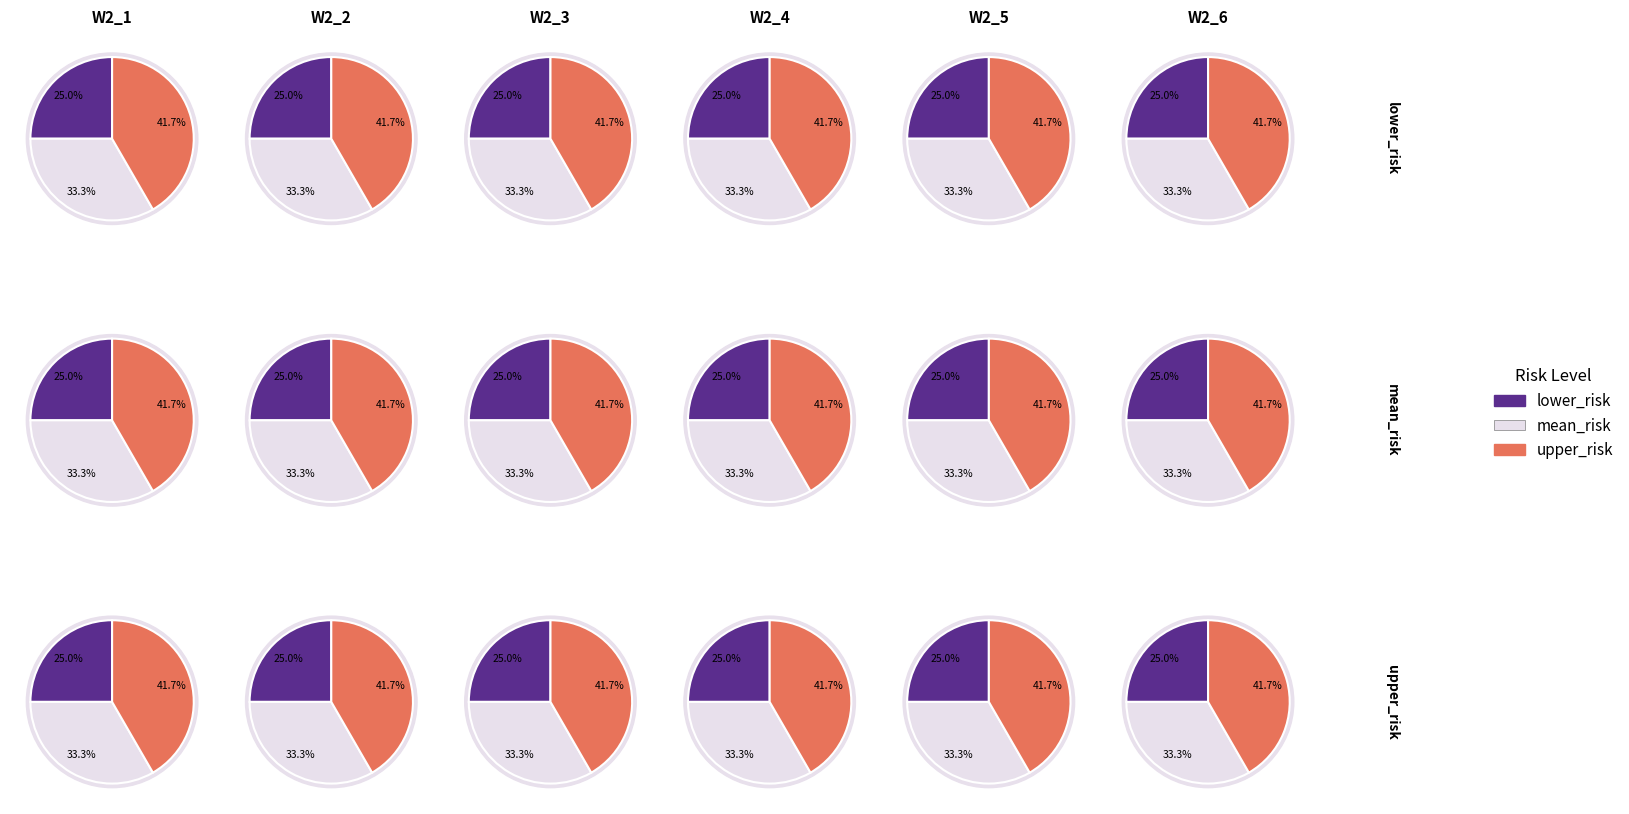

Rank the series by their maximum value, from lowest to highest.

lower_risk, mean_risk, upper_risk